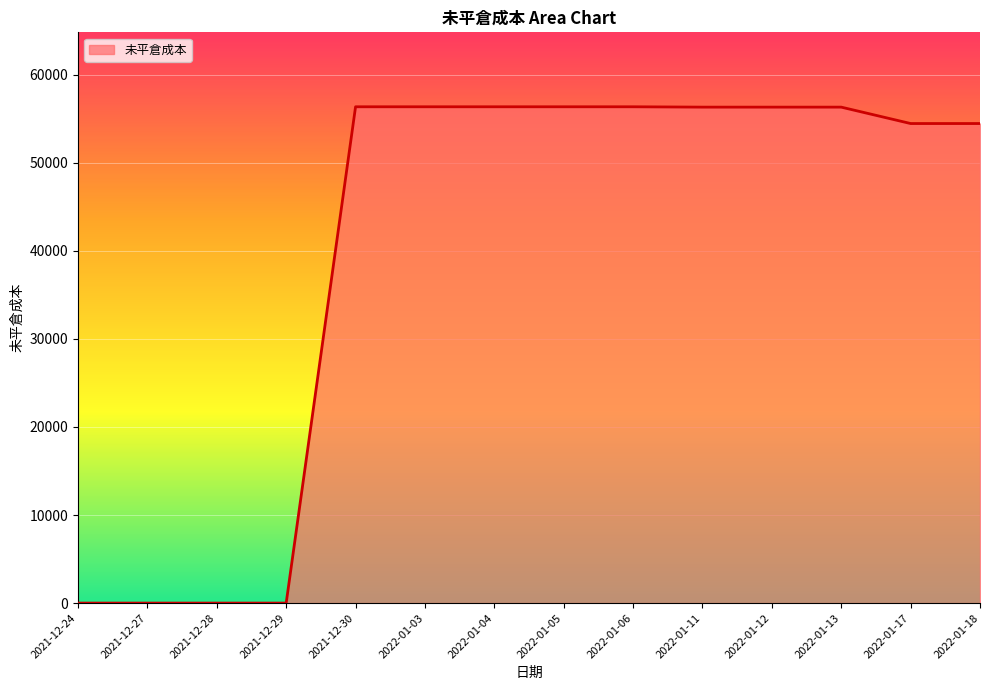

What position from the left is 2021-12-30?

5